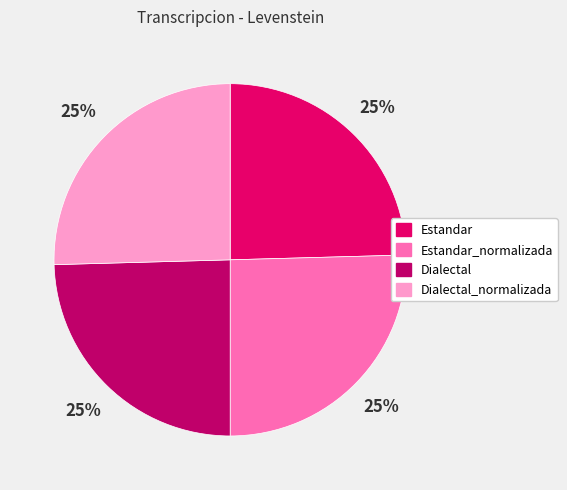

How many slices are in this pie chart?

4